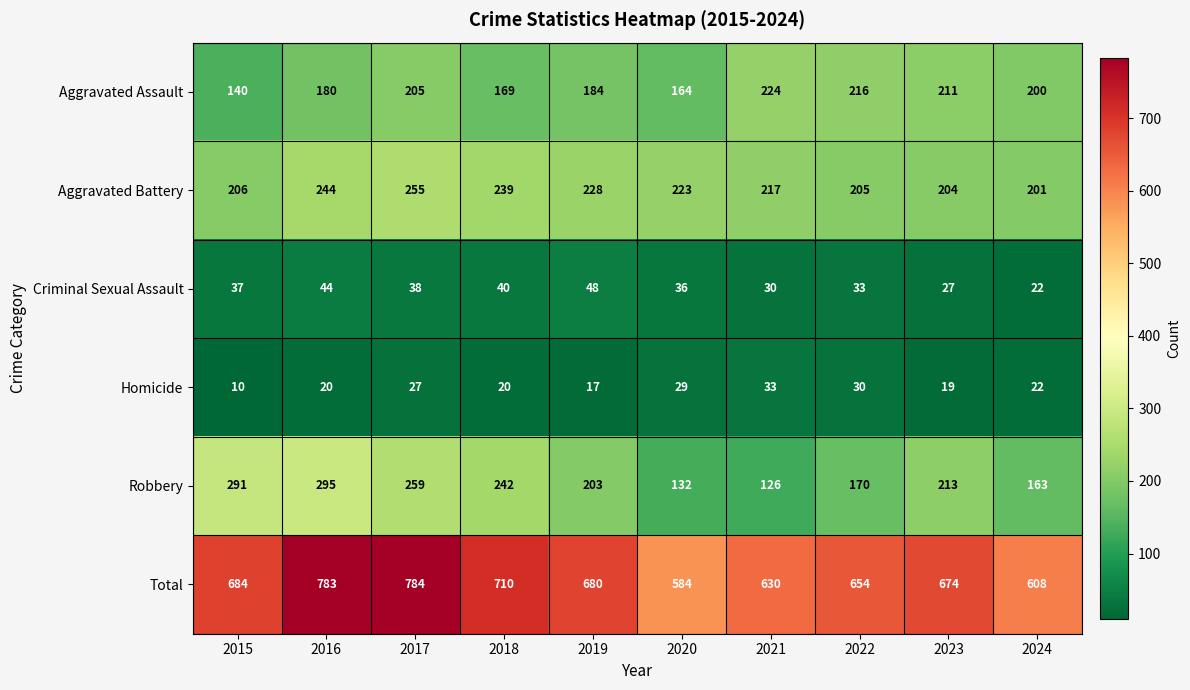

The value of Aggravated Assault at 2024 is 98. True or false?

False